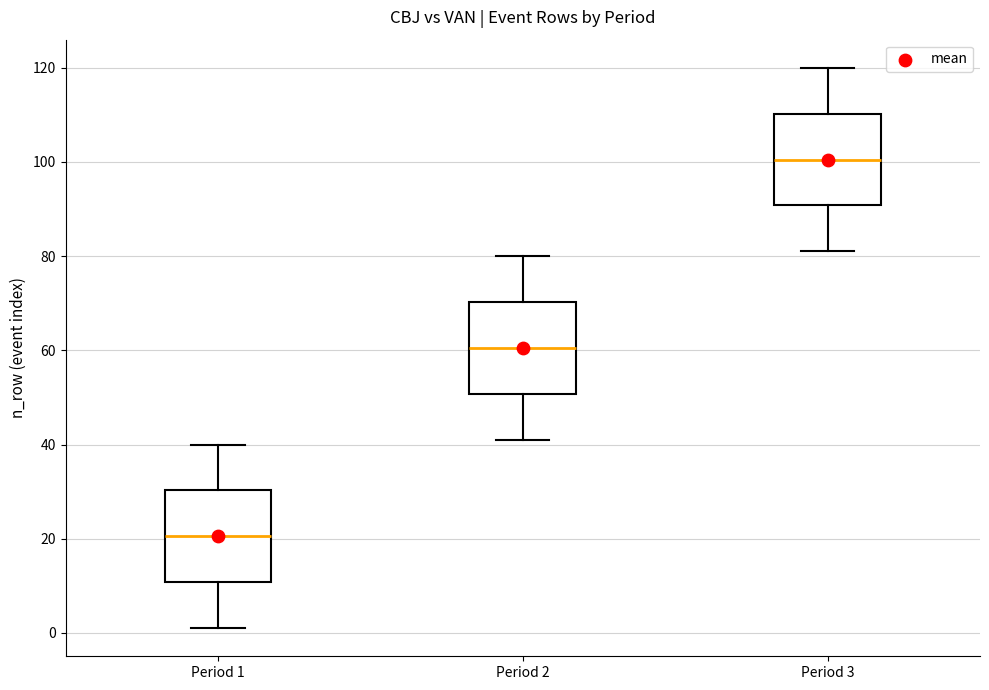

Where does the upper whisker of the box for Period 3 end on the y-axis? The values are not printed on the chart, so give them approximately, as read against the axis.

120